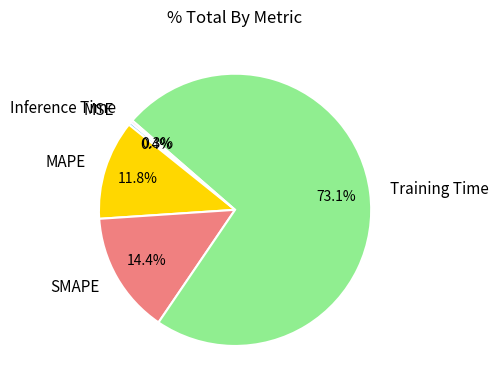

What percentage is NOT represented by Training Time?

26.9%